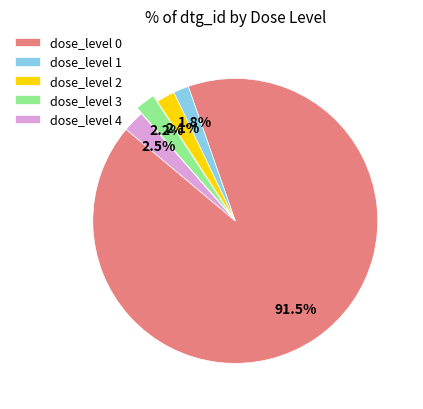

Which category has the biggest portion of the pie?

dose_level 0